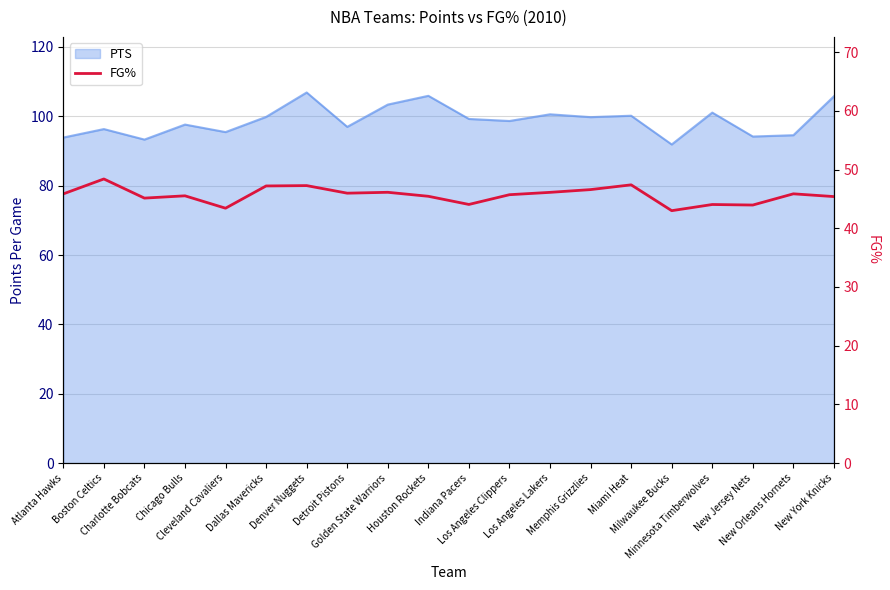

True or false: the data shows 77.6 at Boston Celtics.

False